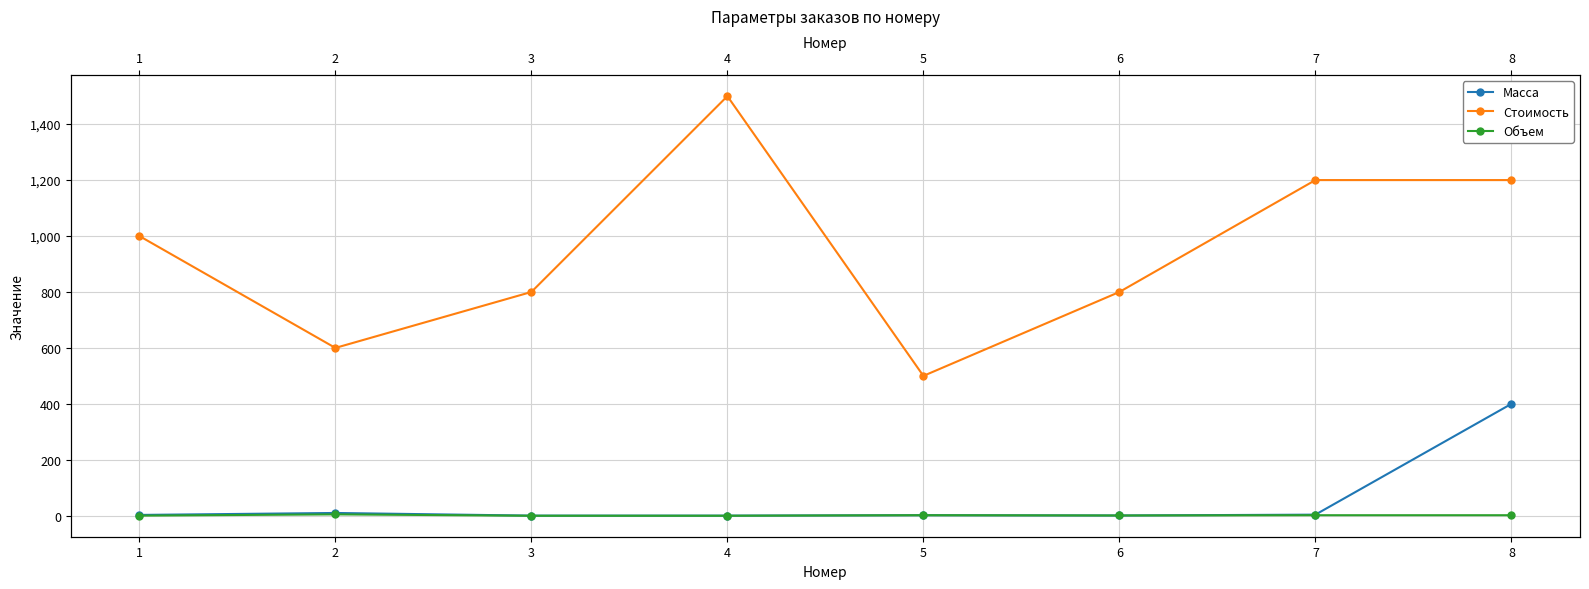

At which category is the sum across all series the highest?

8